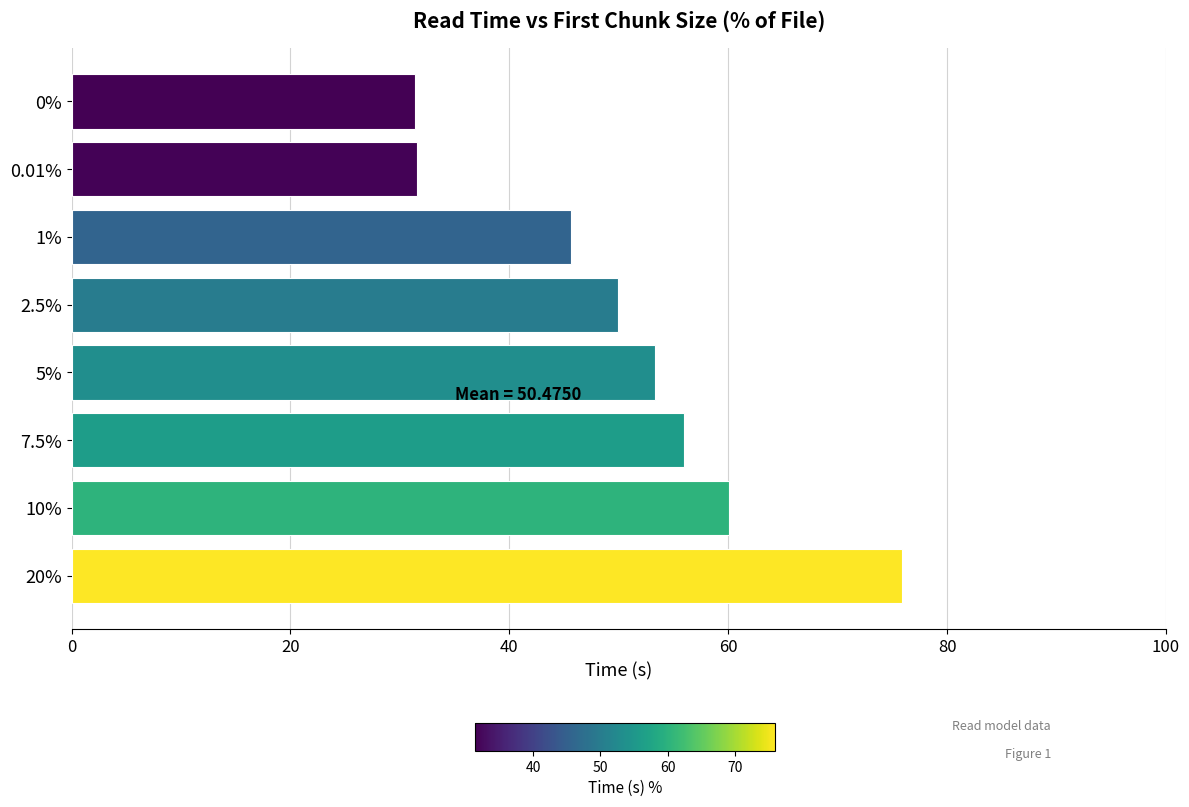

What is the change in value from 7.5% to 20%?

+19.9